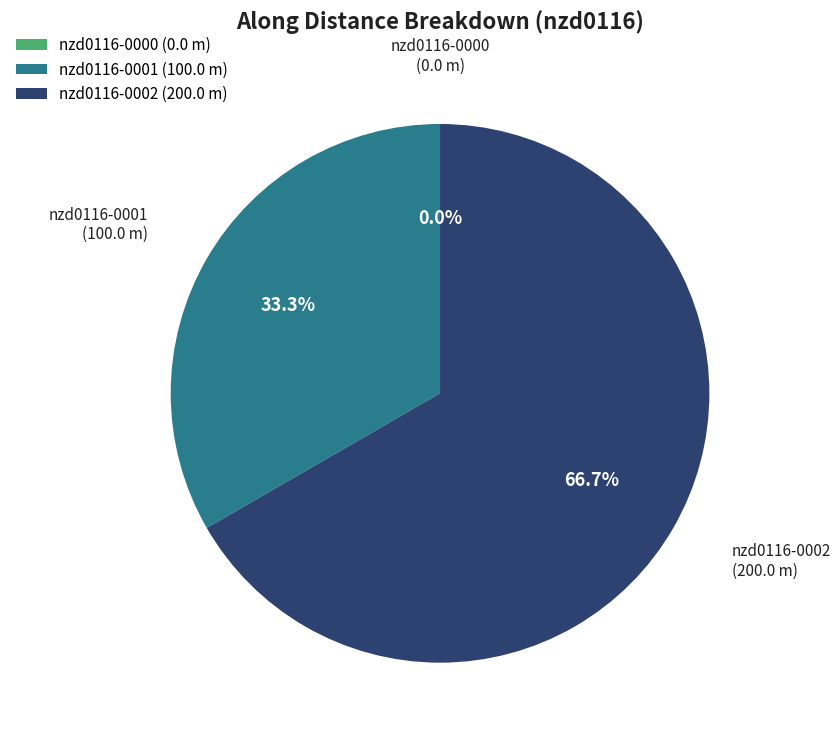

Which slice is the smallest?

nzd0116-0000